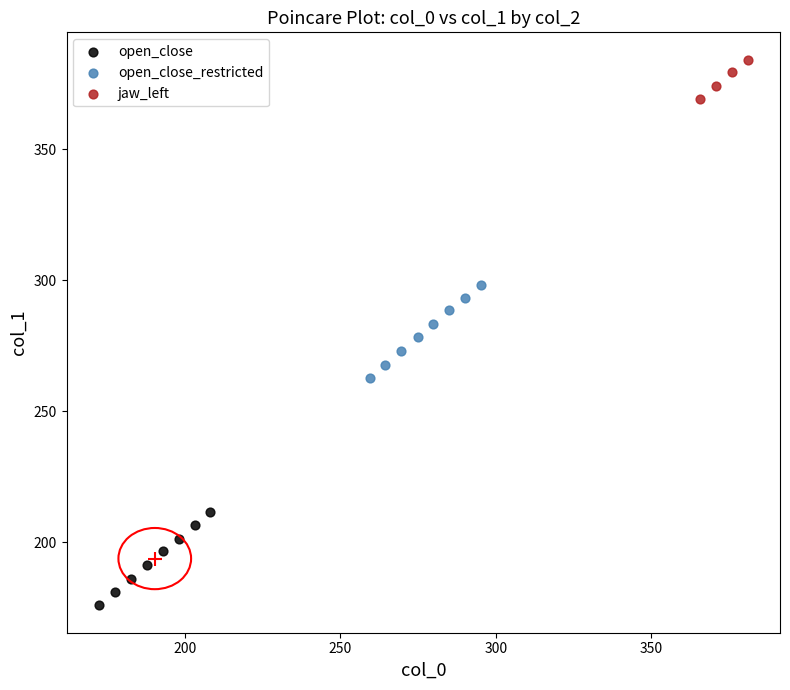

Which series has the widest spread of Y values?

open_close_restricted